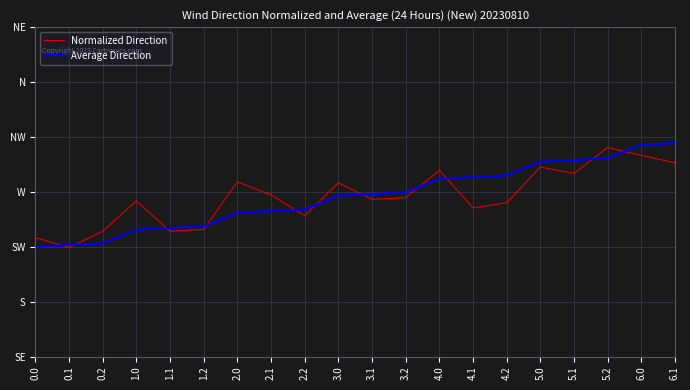

What is the difference between the maximum and minimum values in the Average Direction series?

85.0